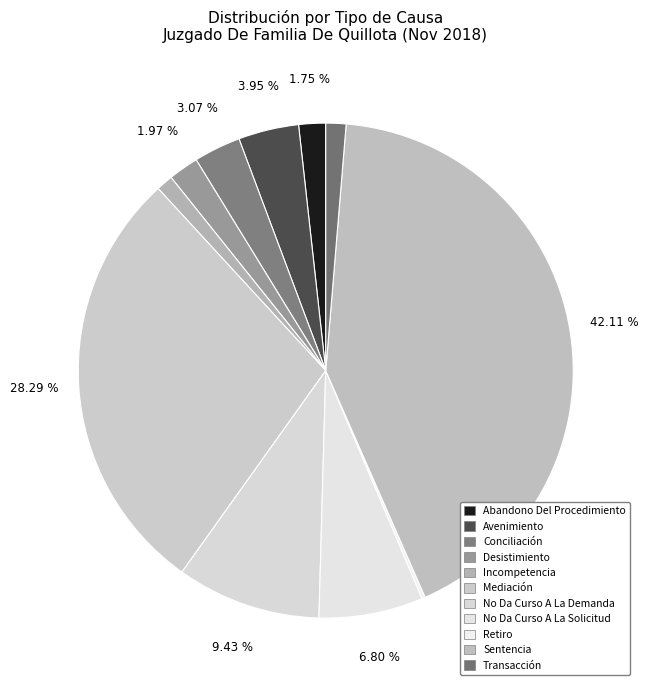

Is No Da Curso A La Demanda the majority of the pie?

No